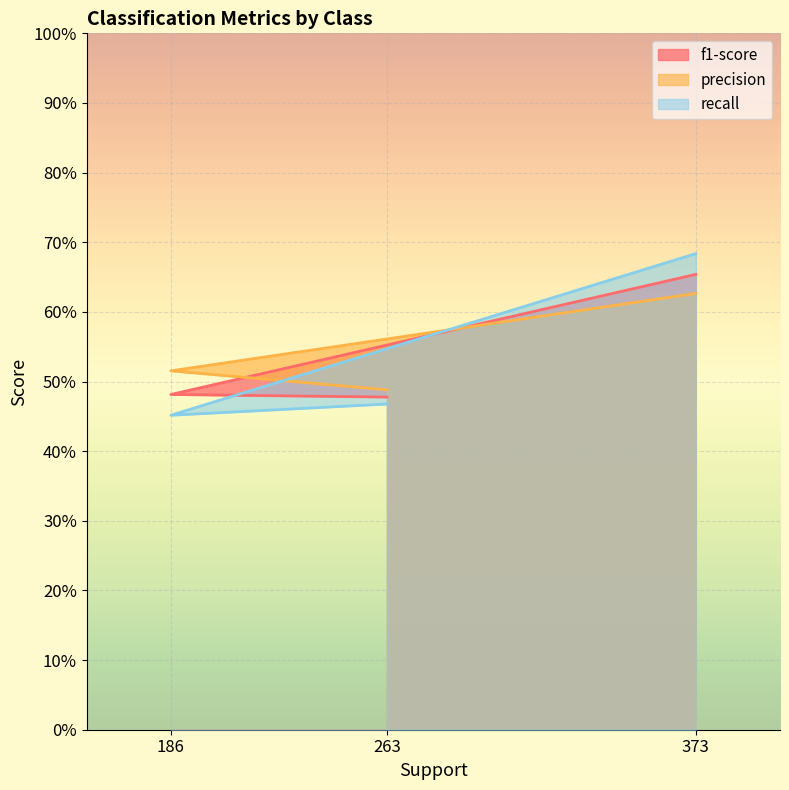

What is the sum of the f1-score values at 263 and 373?

1.1